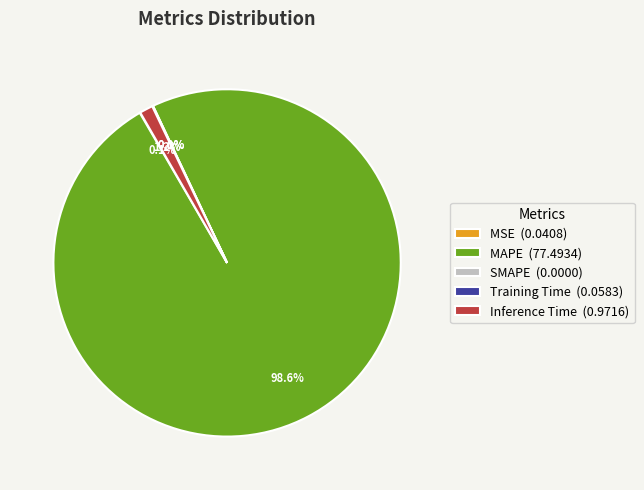

Is it true that MSE is 1% of the pie?

False